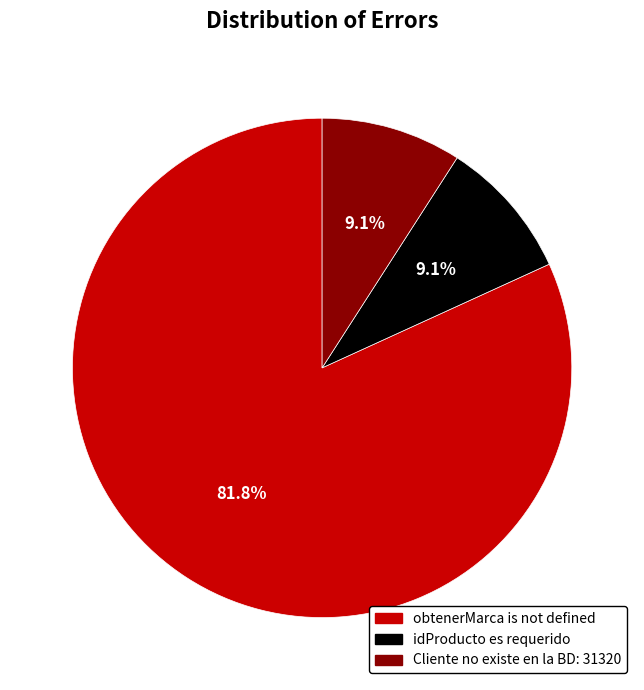

How many slices are in this pie chart?

3